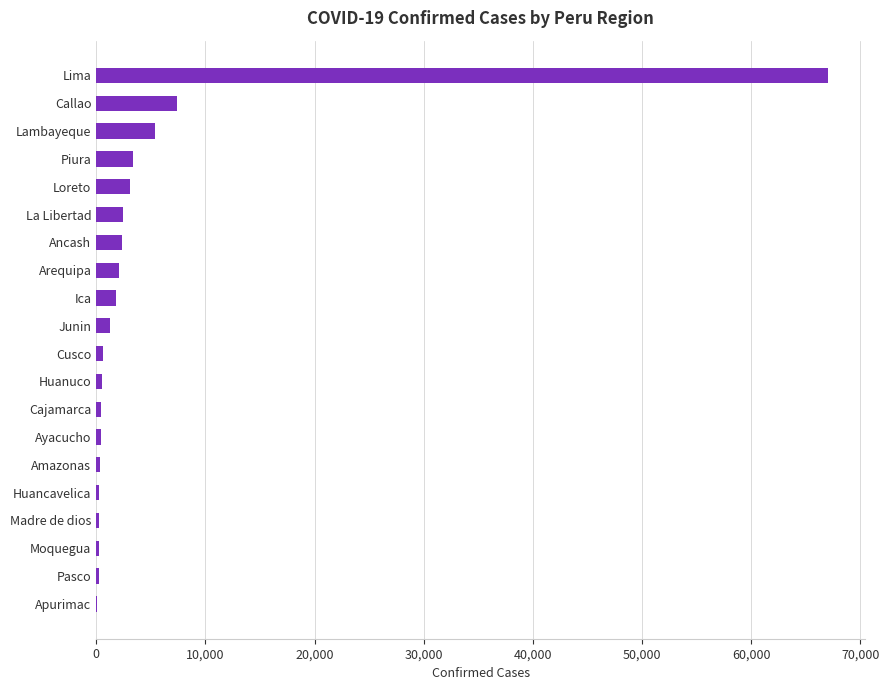

Does the chart contain stacked bars?

No